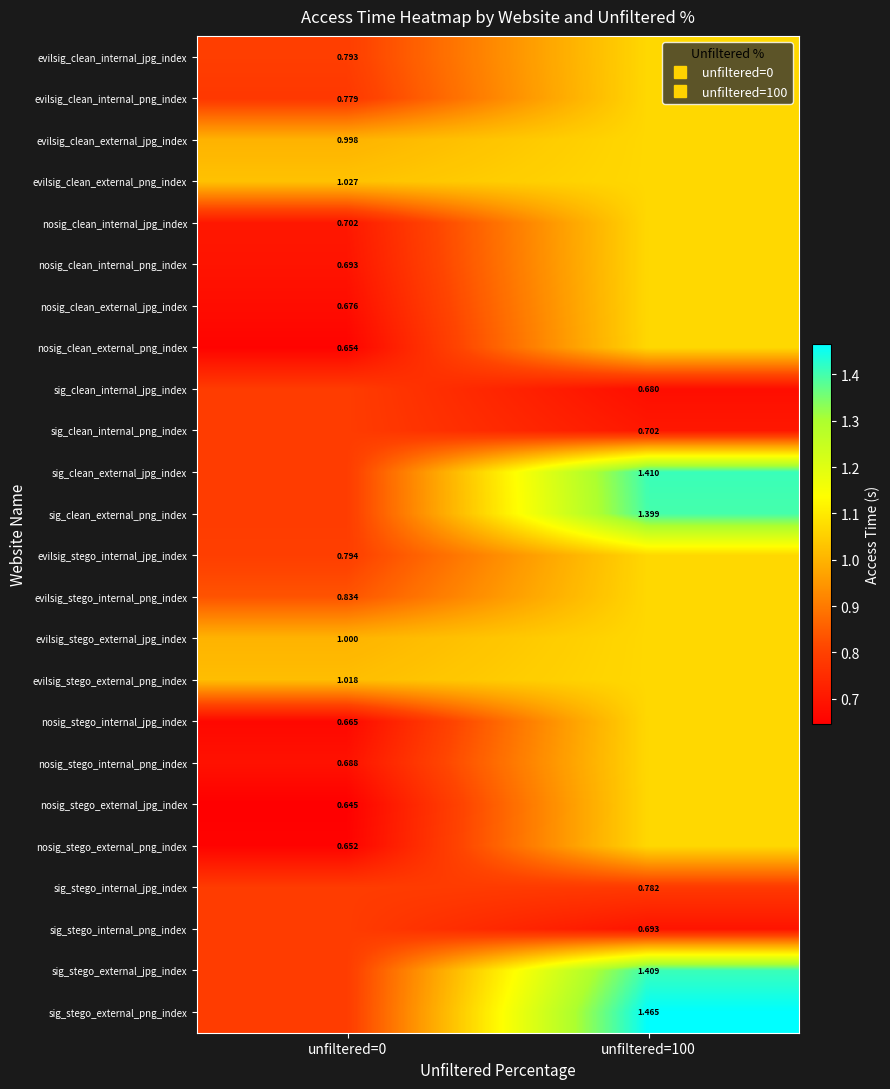

What is the sum of the evilsig_clean_internal_jpg_index values at unfiltered=0 and unfiltered=100?

1.9